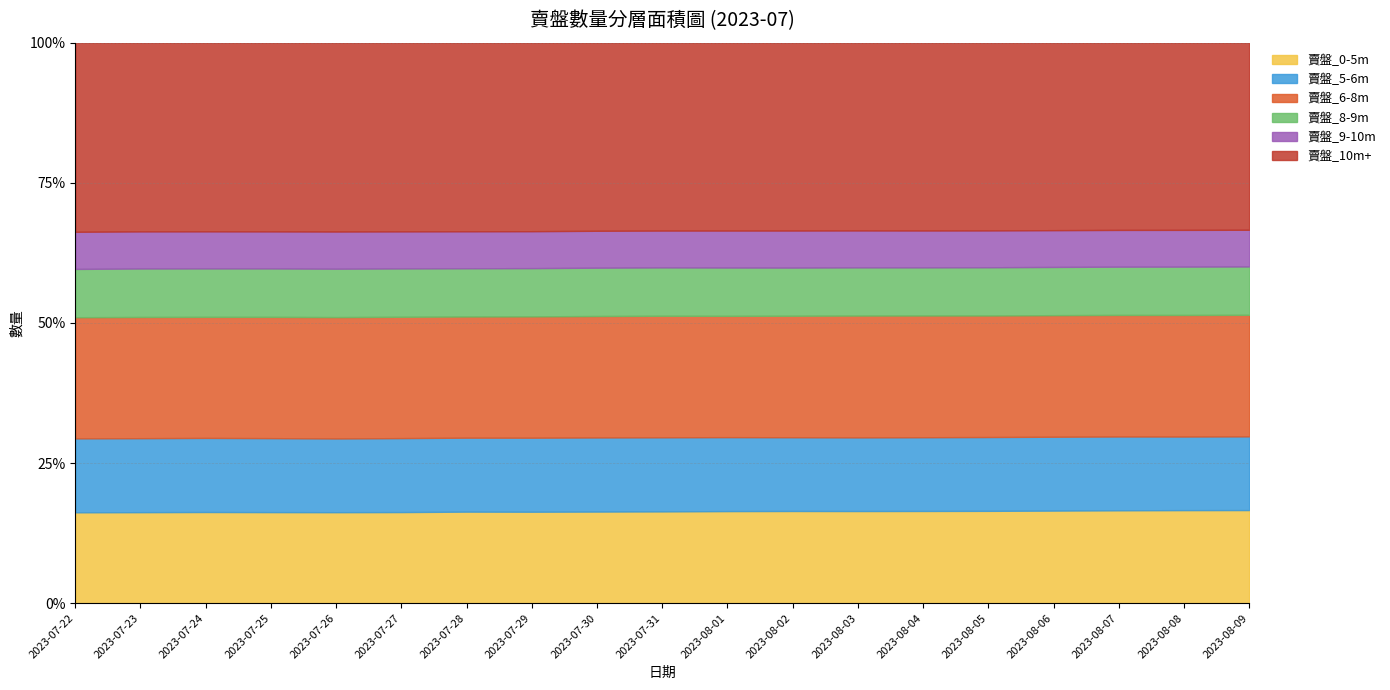

What is the highest value of the 賣盤_0-5m series?

16.6